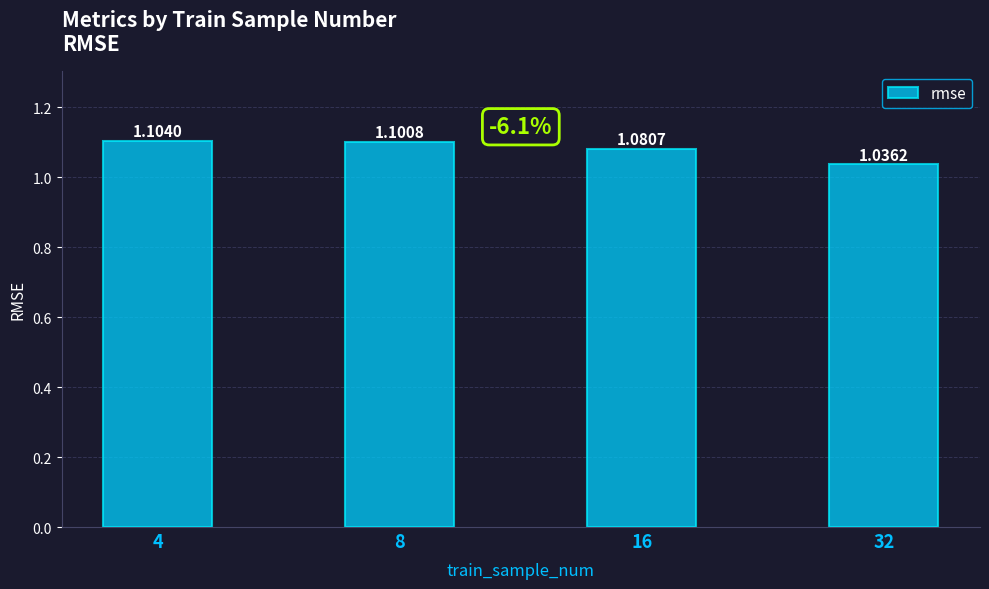

List the labels in order of value, largest first.

4, 8, 16, 32